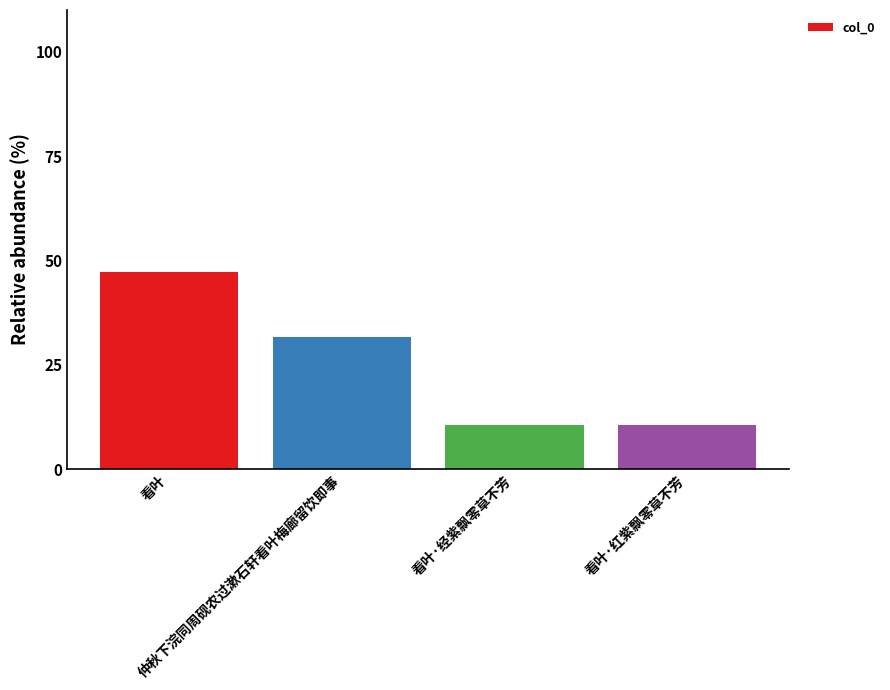

What is the greatest value displayed?

47.2